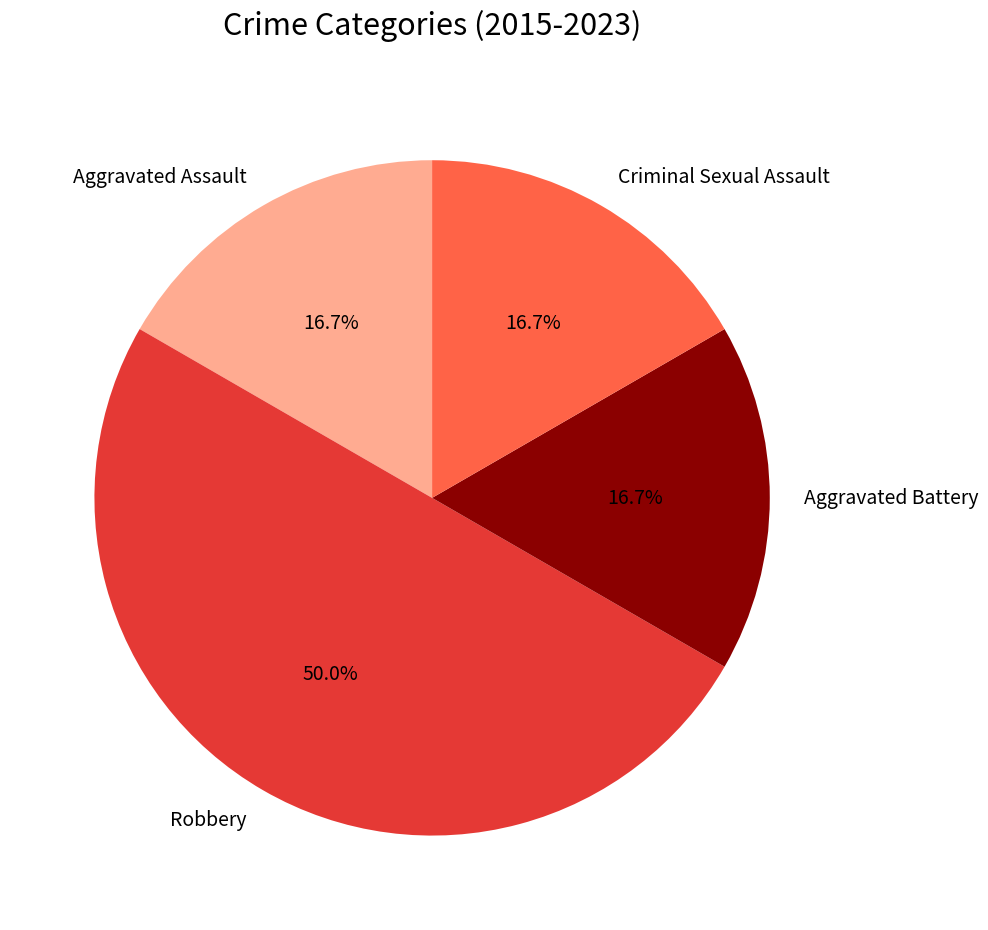

Which category has the biggest portion of the pie?

Robbery